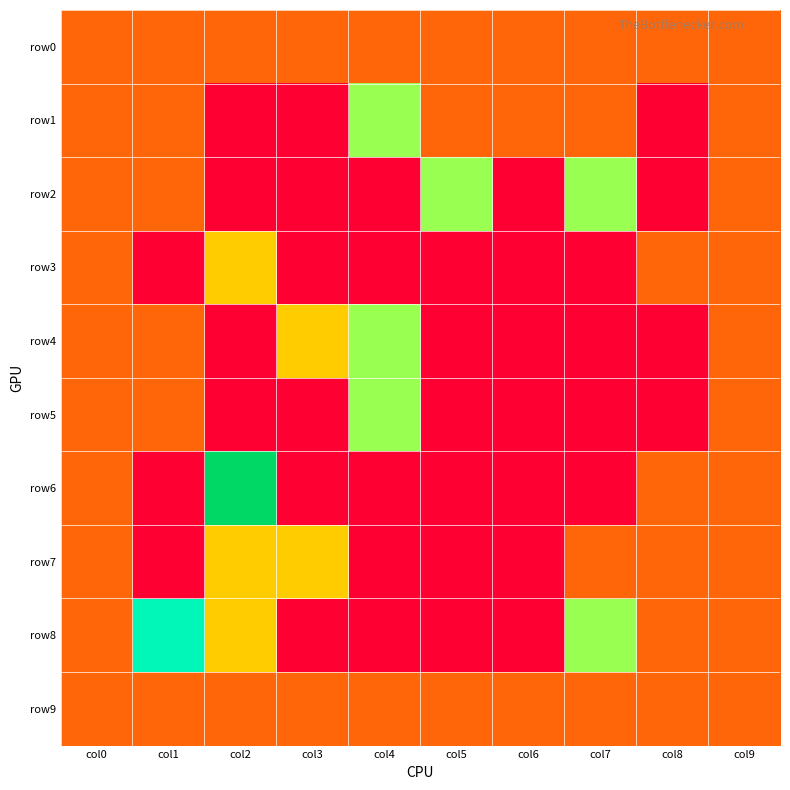

Rank the series by their maximum value, from lowest to highest.

row0, row9, row3, row7, row1, row2, row4, row5, row8, row6